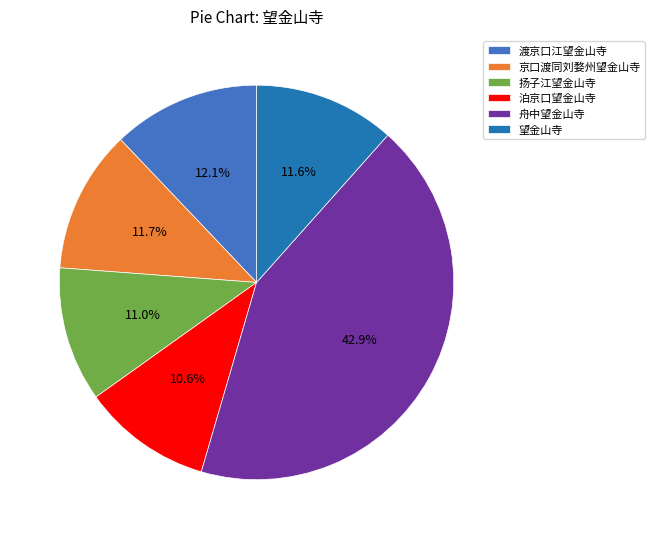

How many segments does this pie chart have?

6